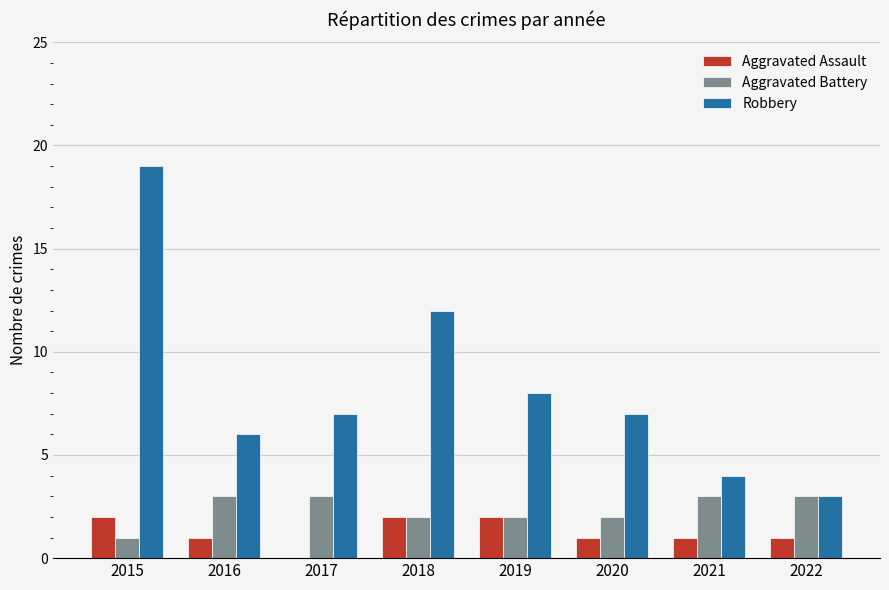

Which series changed the most between 2015 and 2019?

Robbery